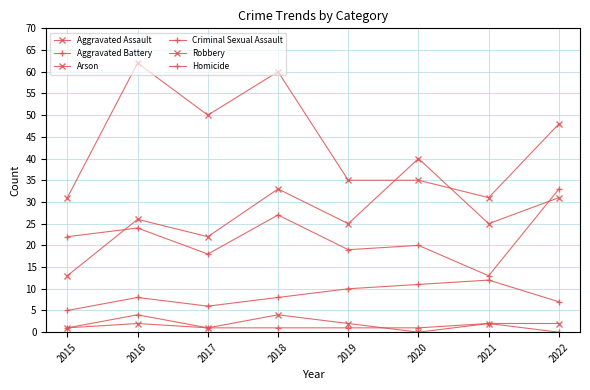

How many data points does each series have?

8